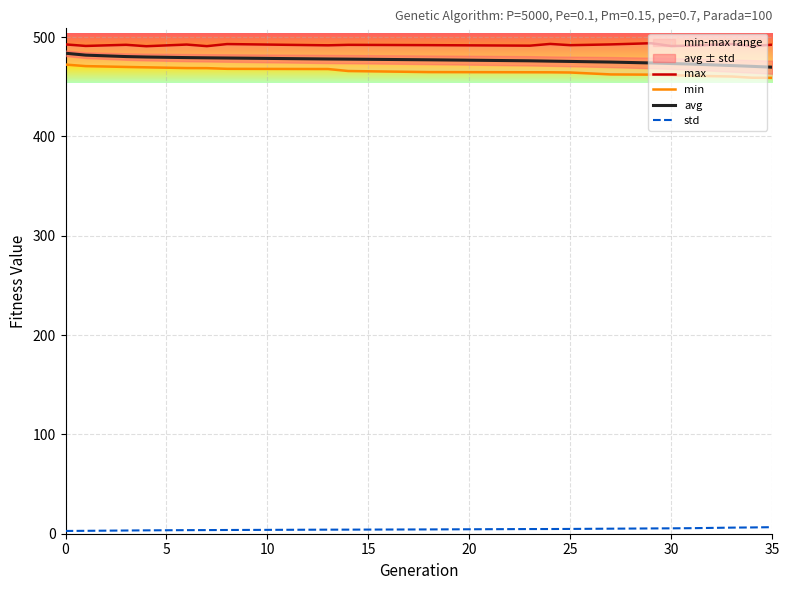

What are all the series names shown in the legend?

max, min, avg, std